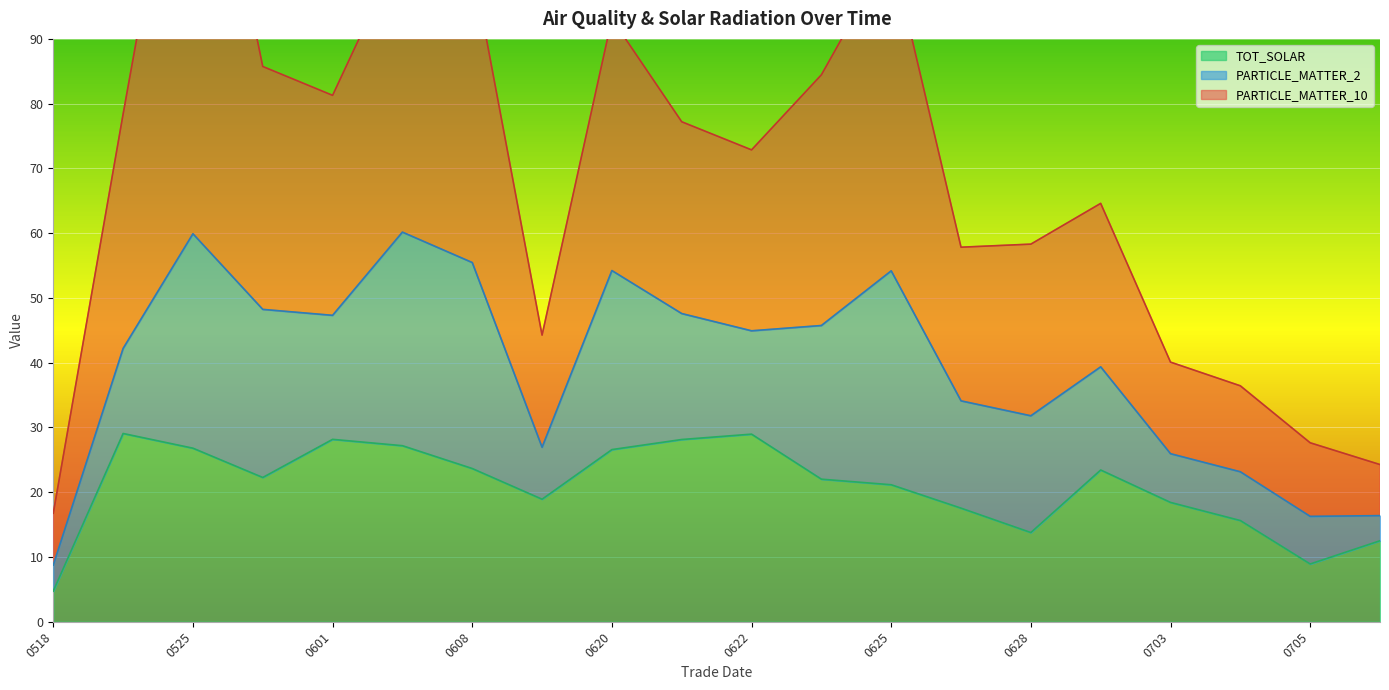

How many data points in TOT_SOLAR are above 22?

11